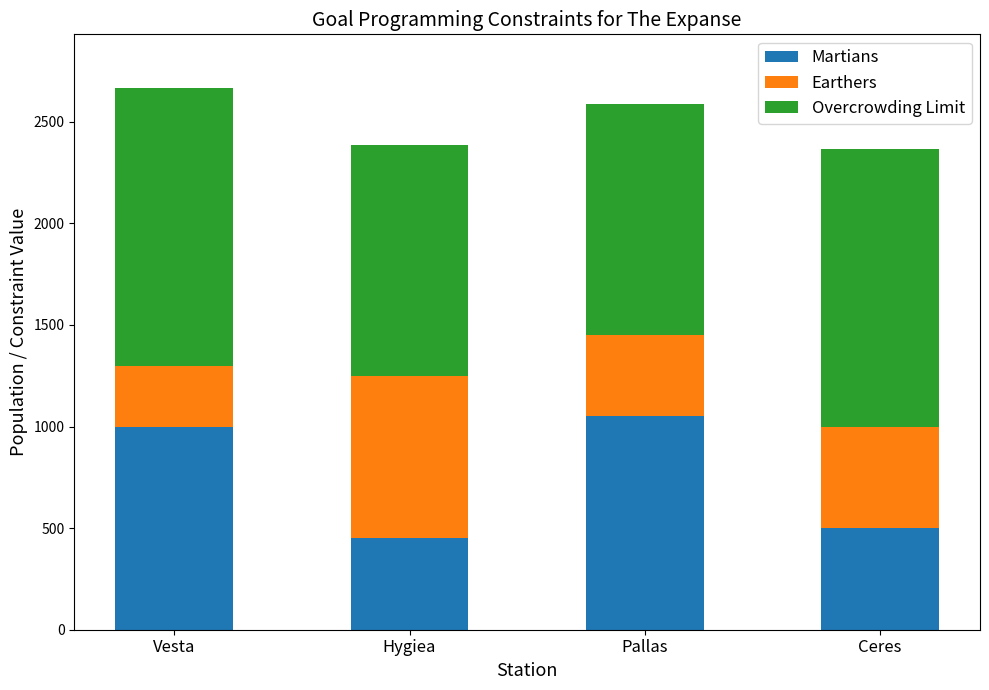

At which label does Martians reach its peak?

Pallas